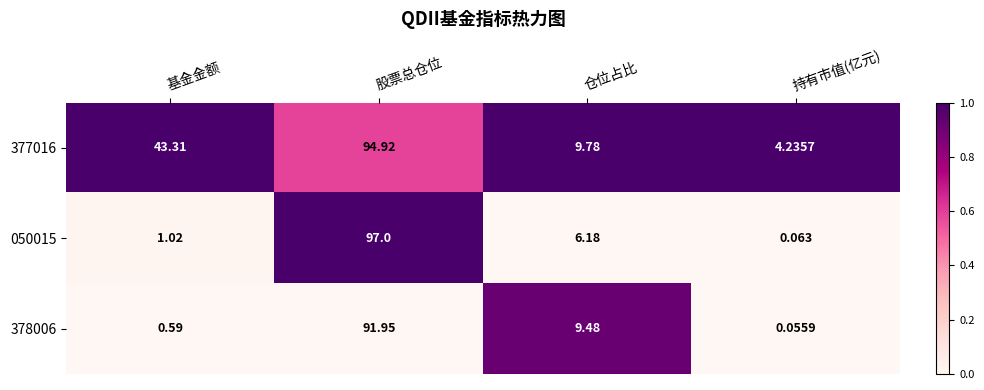

How many data points in 378006 are less than 9?

2